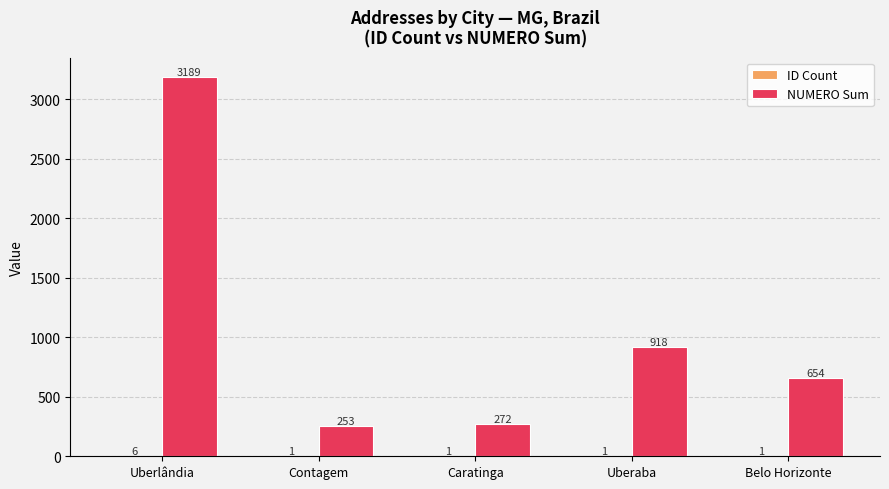

At which category does the chart reach its peak across all series?

Uberlândia